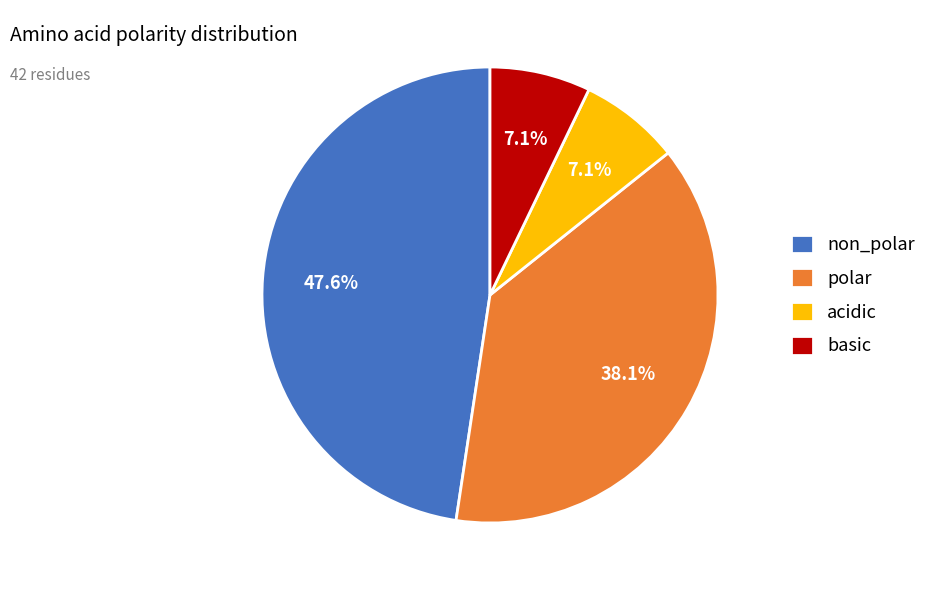

To the nearest percent, what portion does non_polar represent?

48%